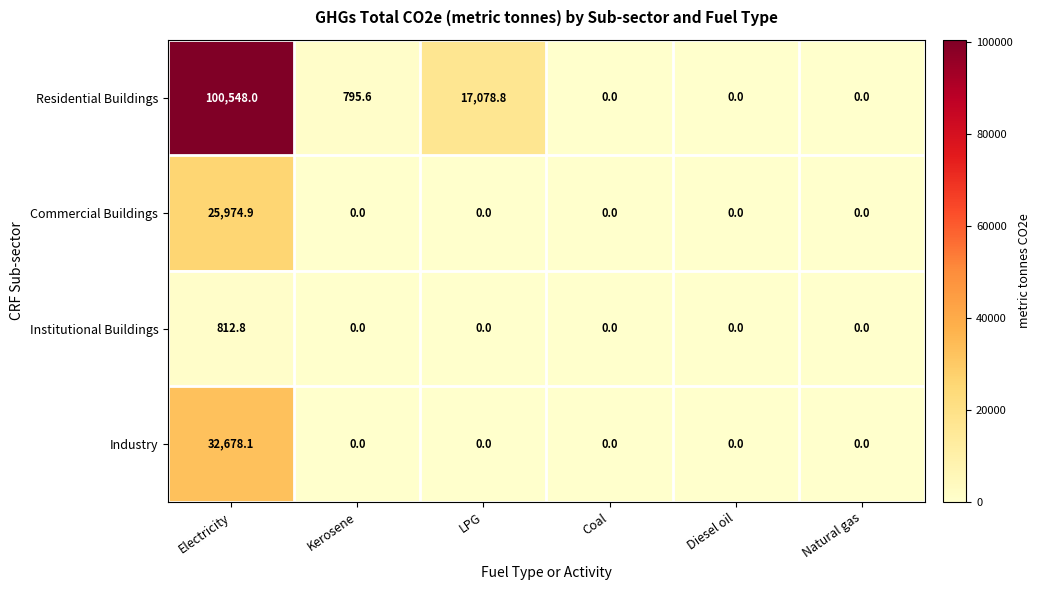

What is the sum of all Commercial Buildings values?

25974.9